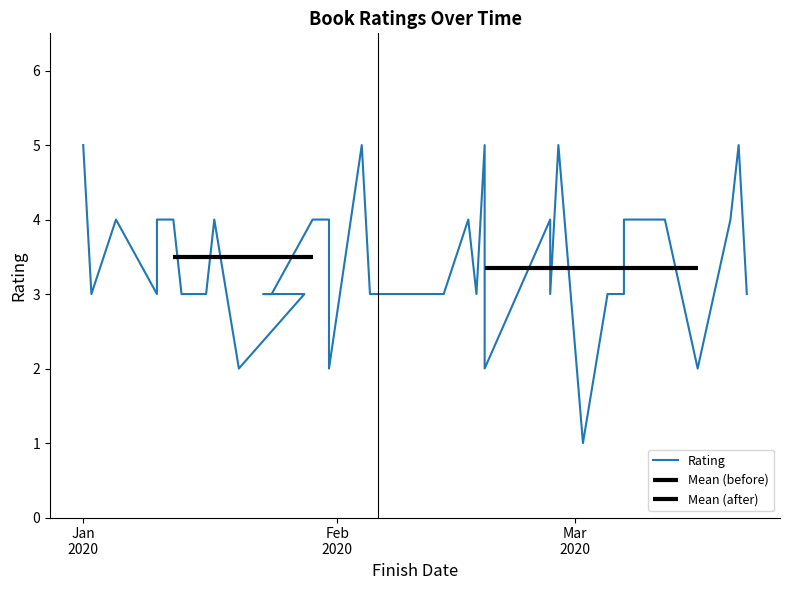

Which label corresponds to the largest value in the chart?

Jan
2020